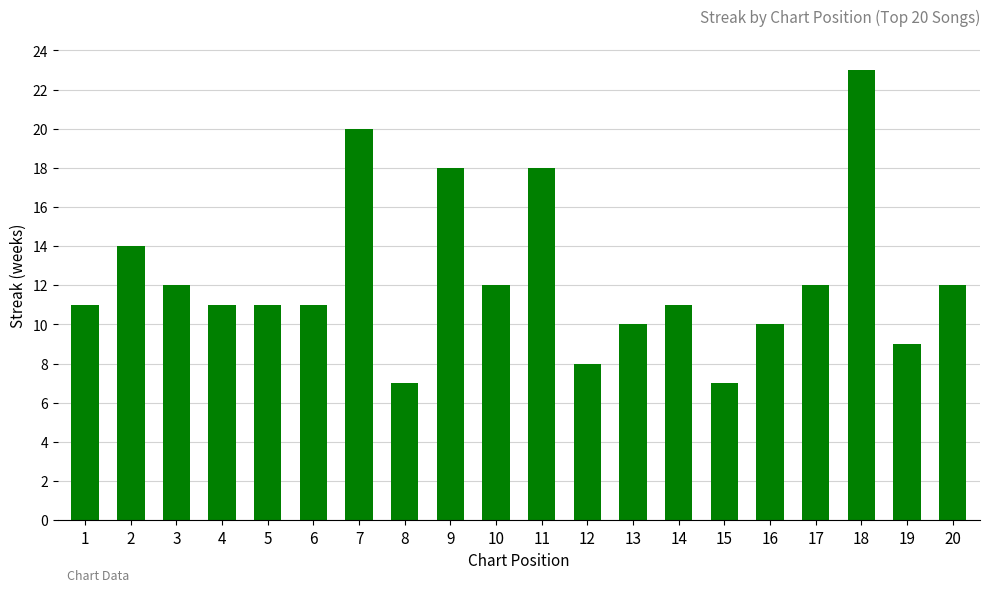

Approximately how many times larger is the value at 13 compared to 3?

0.8